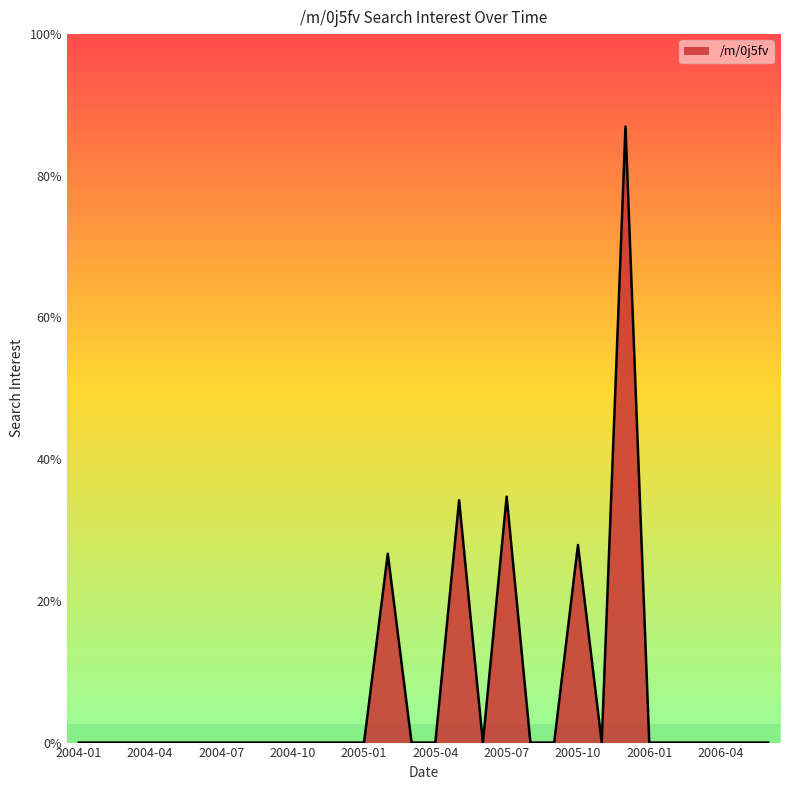

Does the chart have visible grid lines?

No